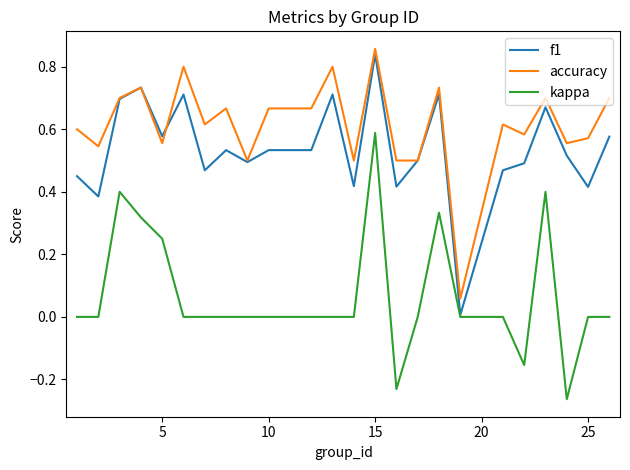

True or false: kappa and accuracy intersect in this chart.

False